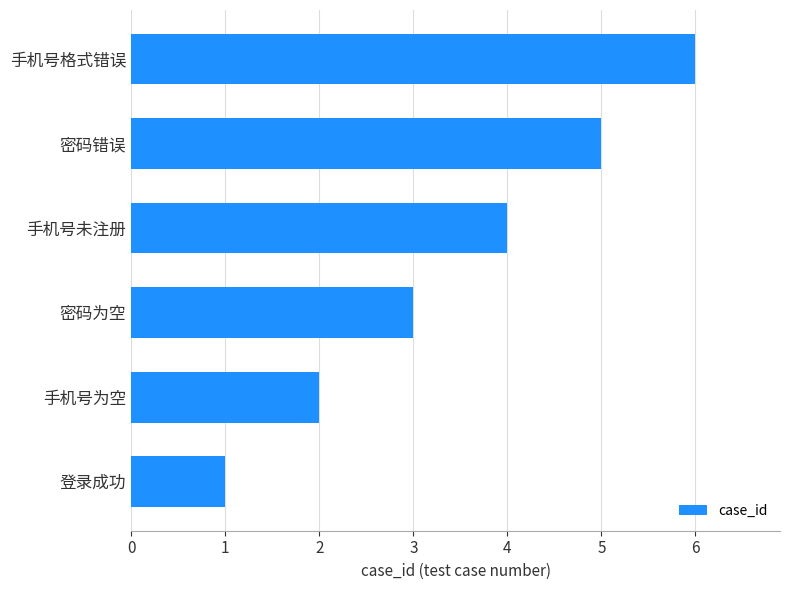

How many values are between 2 and 5?

4